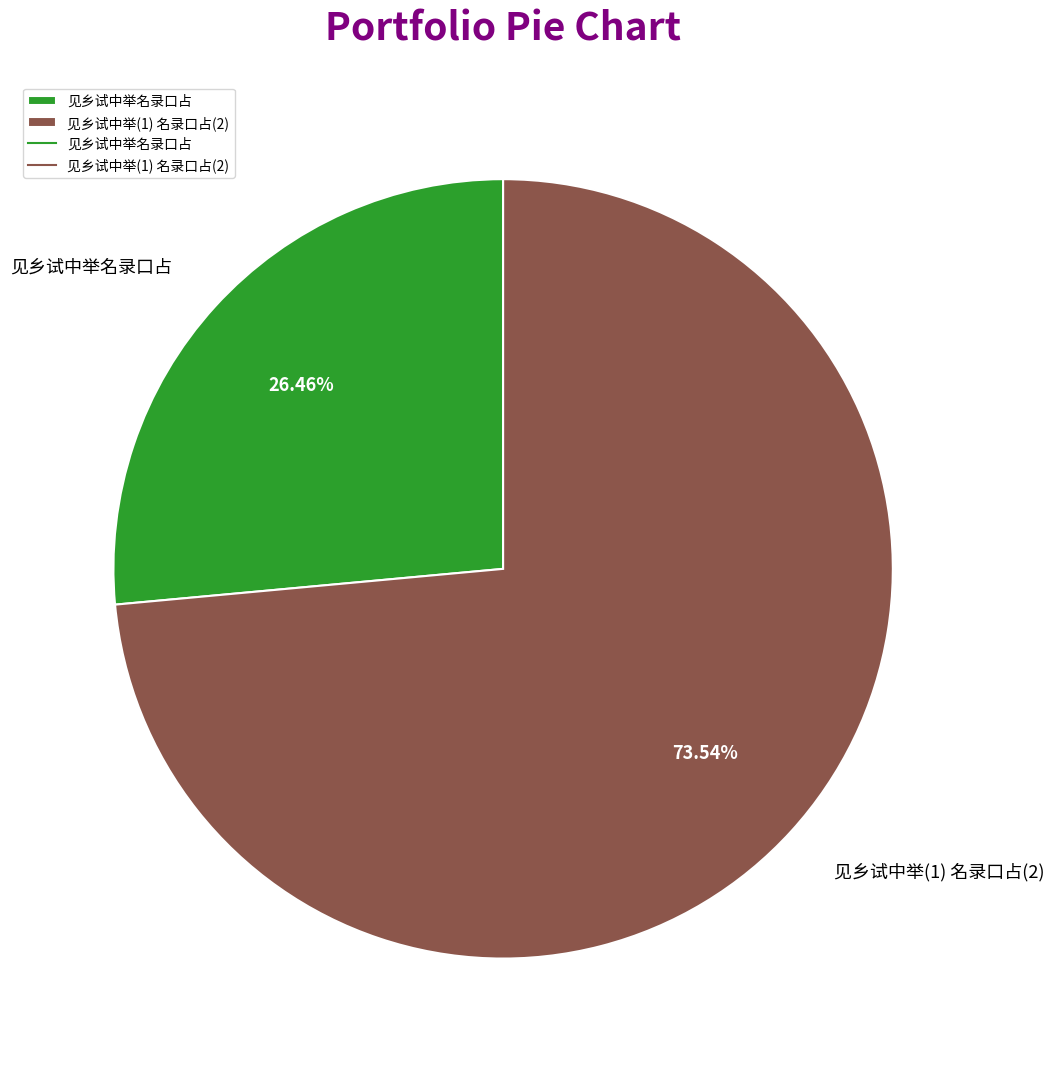

To the nearest percent, what is the difference between the largest and smallest slice percentages?

47%